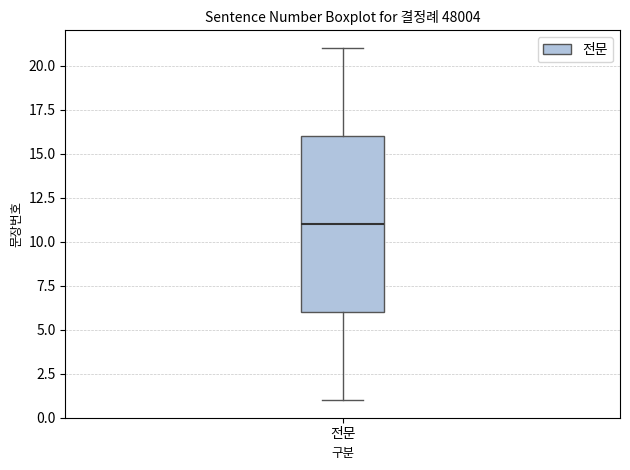

Transcribe this box plot: give where the median line is, the range the box spans, and where the two whiskers end, as read against the y-axis. The values are not printed on the chart, so give them approximately, as read against the axis.

median 11, box 6 to 16, whiskers 1 to 21